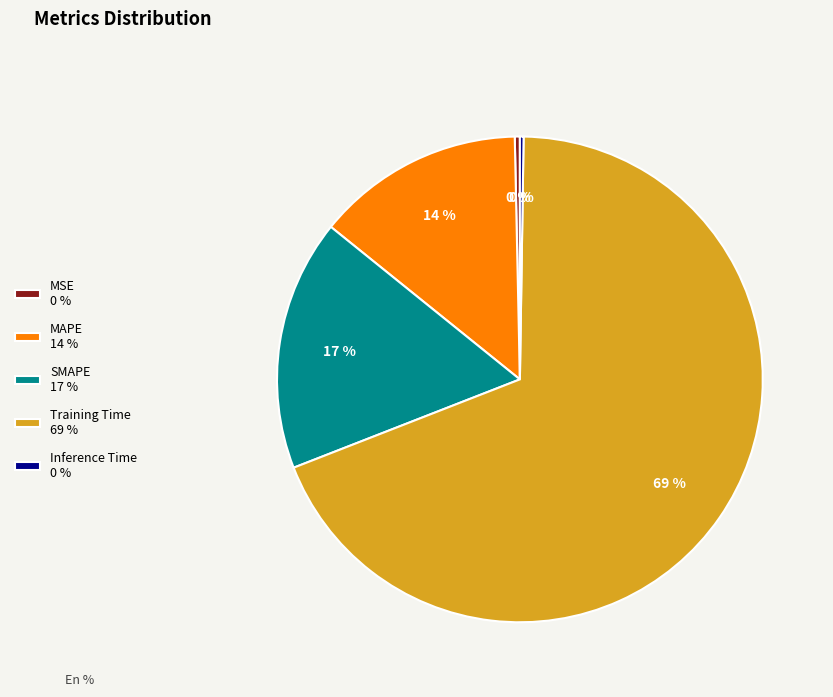

True or false: MSE accounts for 0% of the total.

True